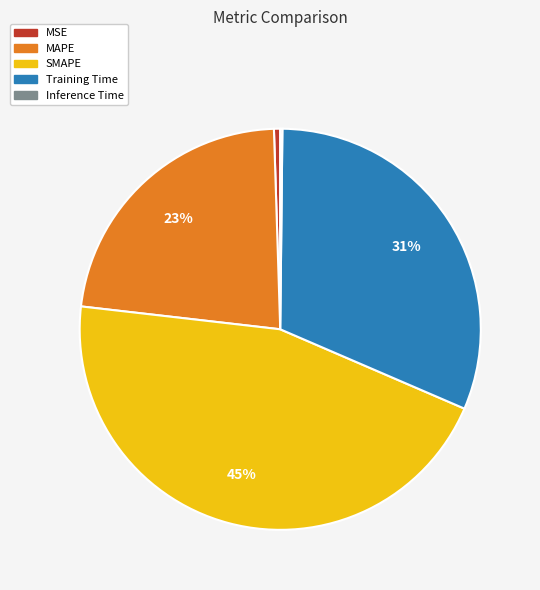

Does any single category account for the majority?

No